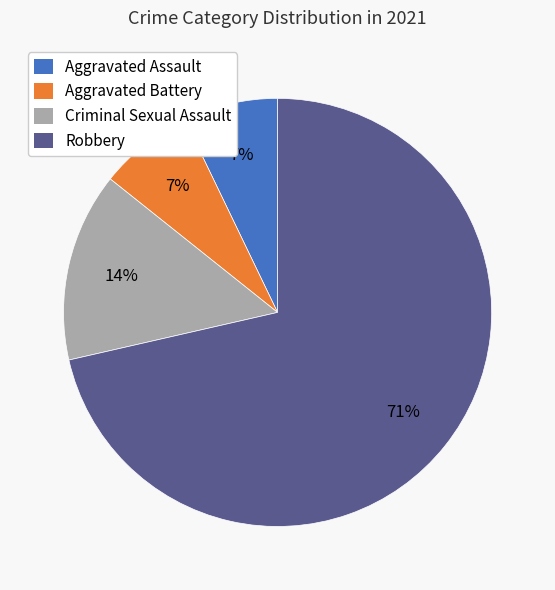

The Aggravated Assault slice represents 18% of the pie. True or false?

False